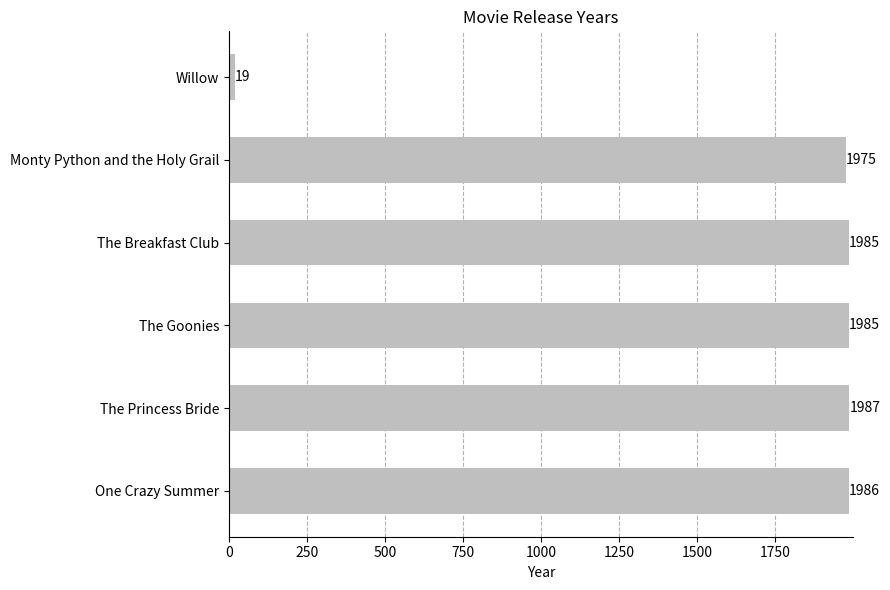

What is the greatest value displayed?

1987